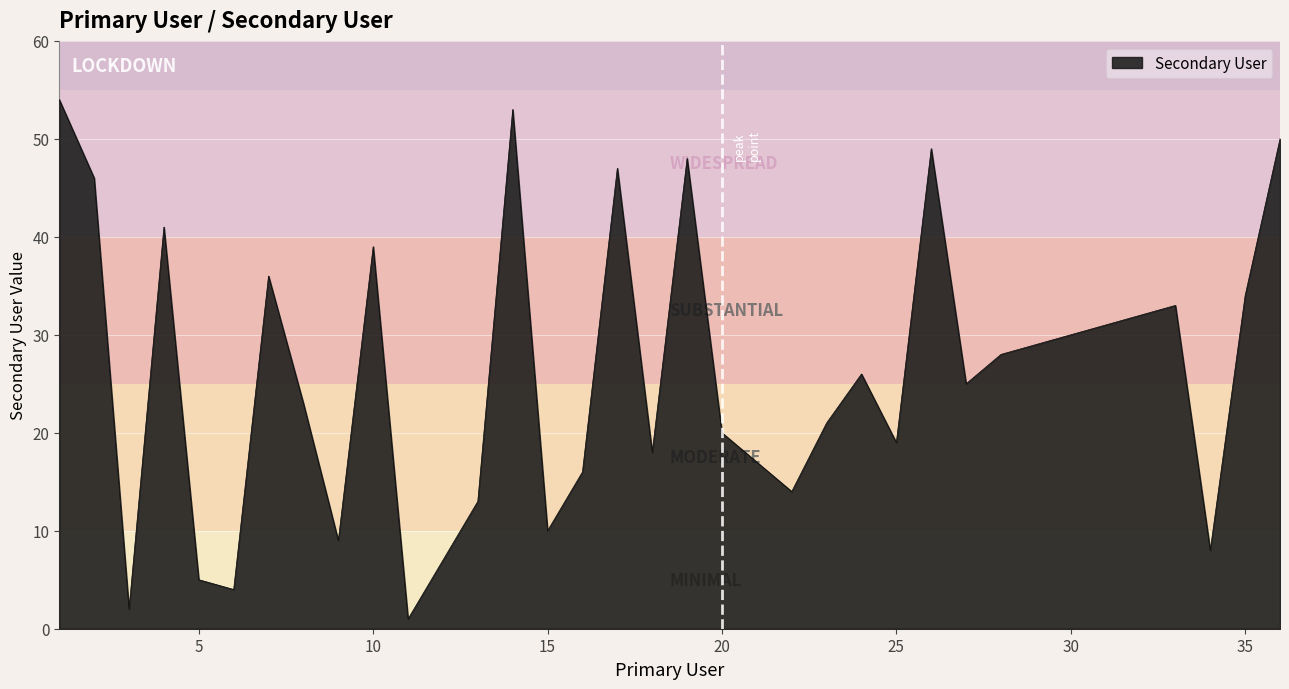

What is the greatest value displayed?

54